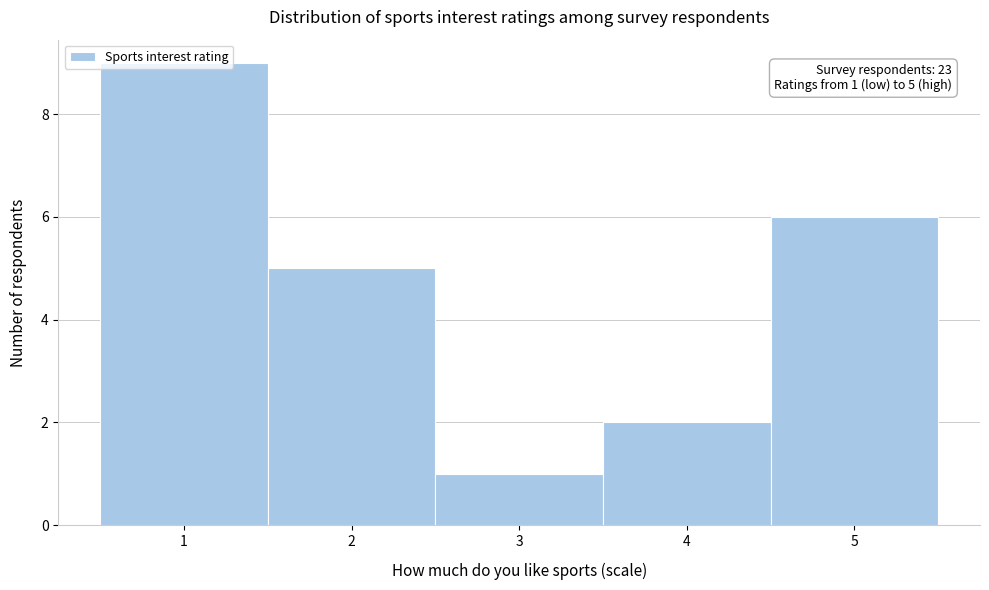

Over which range of the x-axis is the bar tallest?

0.5 to 1.5